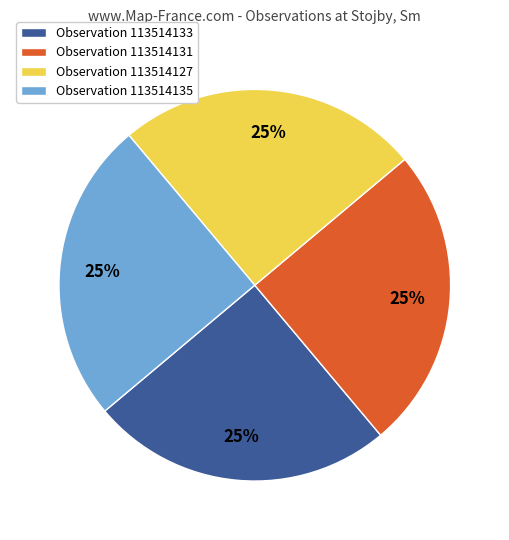

What is the ratio of the value at Observation 113514127 to the value at Observation 113514133?

1.0